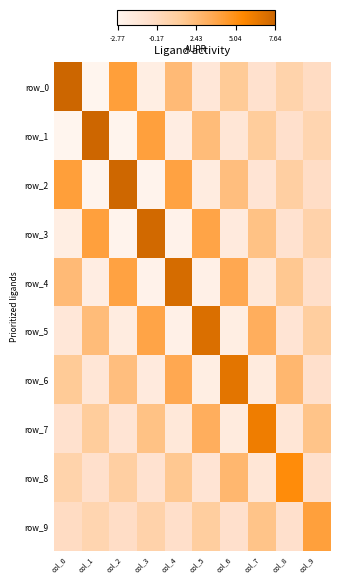

True or false: row_0 has a value of -1.4 at col_7.

False